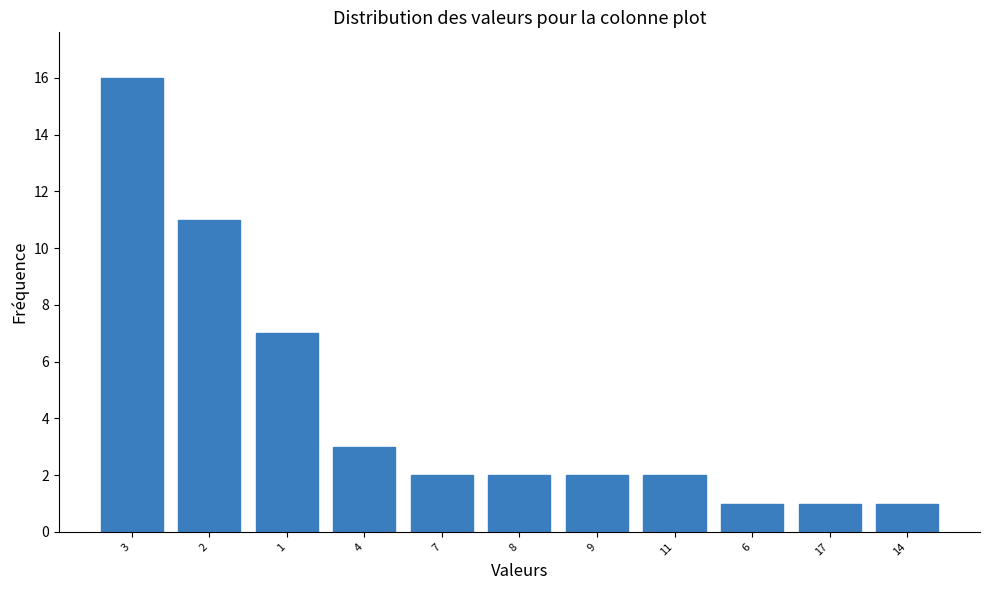

Reading left to right, extract all data points from this chart.

16	11	7	3	2	2	2	2	1	1	1